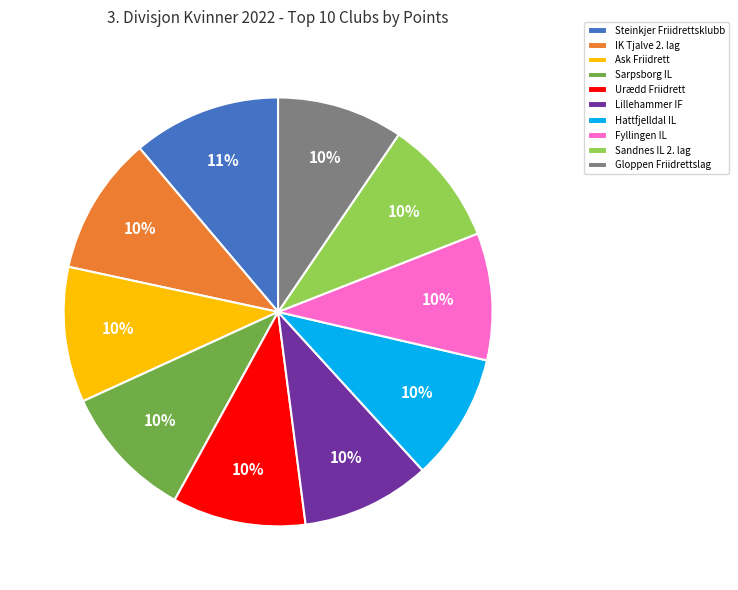

How many segments does this pie chart have?

10